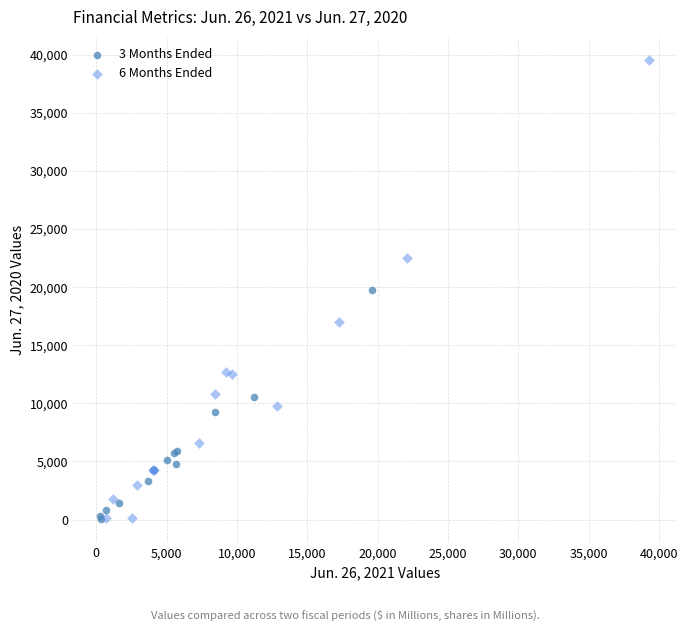

Which series has the widest spread of Y values?

6 Months Ended